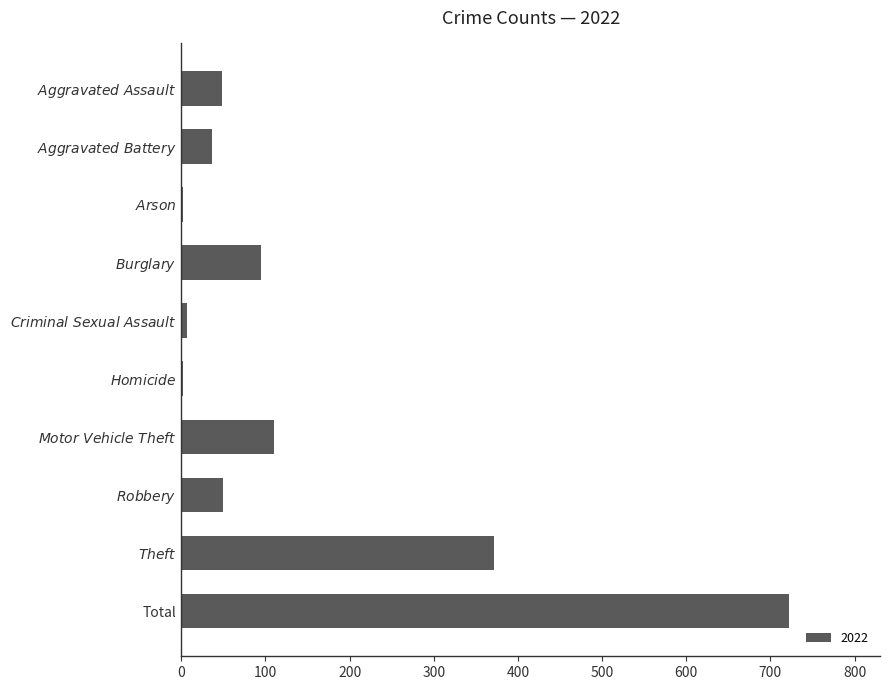

At which category does the chart reach its peak across all series?

Total